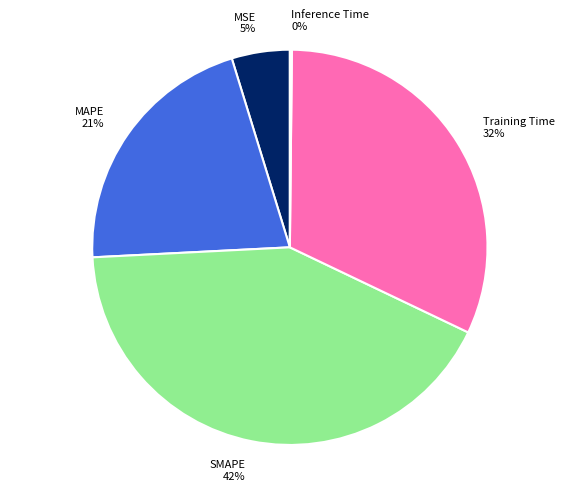

Combined, do Training Time and MAPE account for over 50%?

Yes